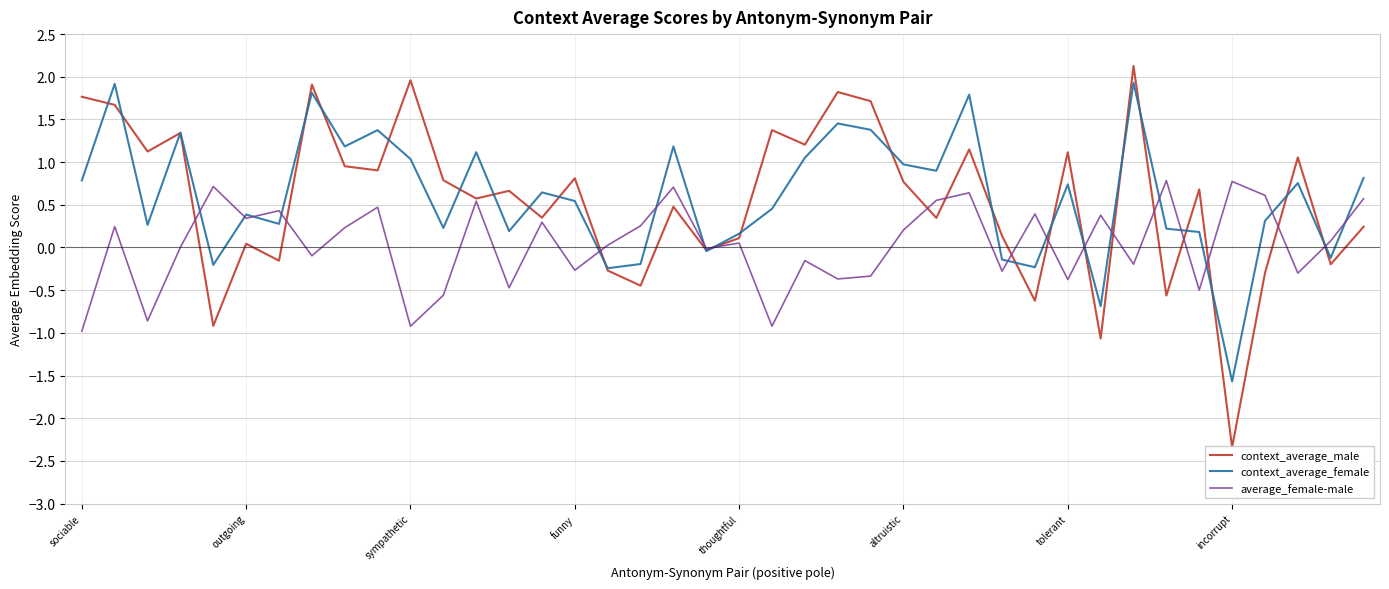

What is the difference between the highest and lowest values at 12?

0.6